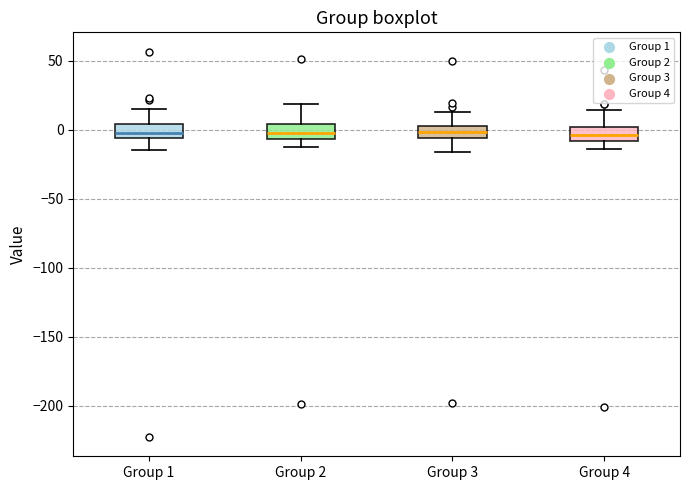

Reading left to right, transcribe this box plot: for each box, give where its median line is, the range the box spans, and where its two whiskers end, as read against the y-axis. The values are not printed on the chart, so give them approximately, as read against the axis.

Group 1: median 0, box -5 to 5, whiskers -15 to 15
Group 2: median 0, box -5 to 5, whiskers -15 to 20
Group 3: median 0, box -5 to 5, whiskers -15 to 15
Group 4: median -5, box -10 to 0, whiskers -15 to 15